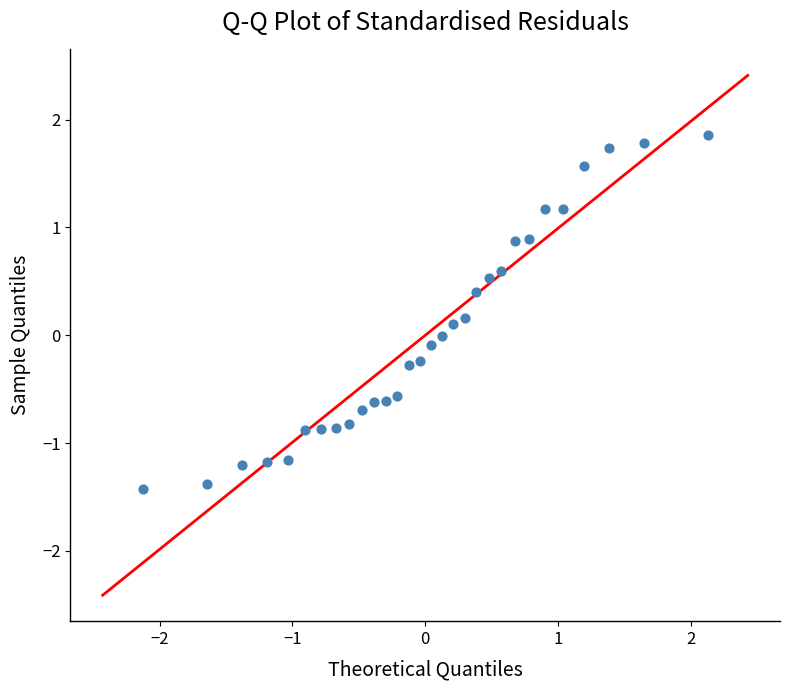

What is the range of X values (max minus min)?

4.3